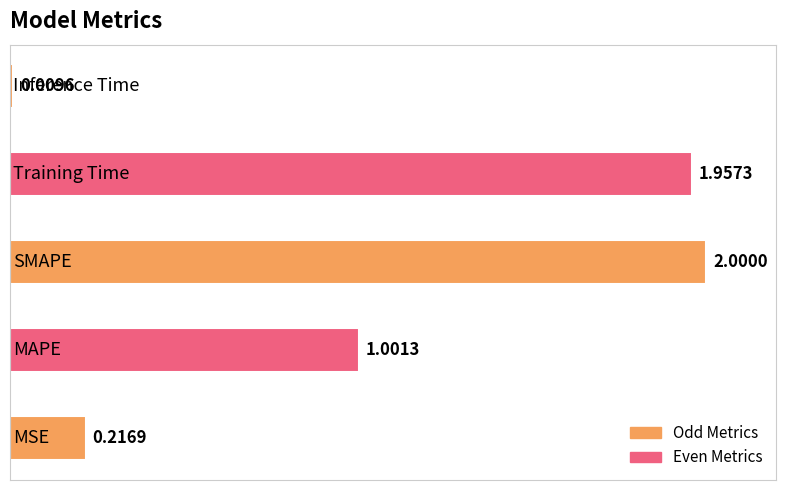

What is the average value?

1.0